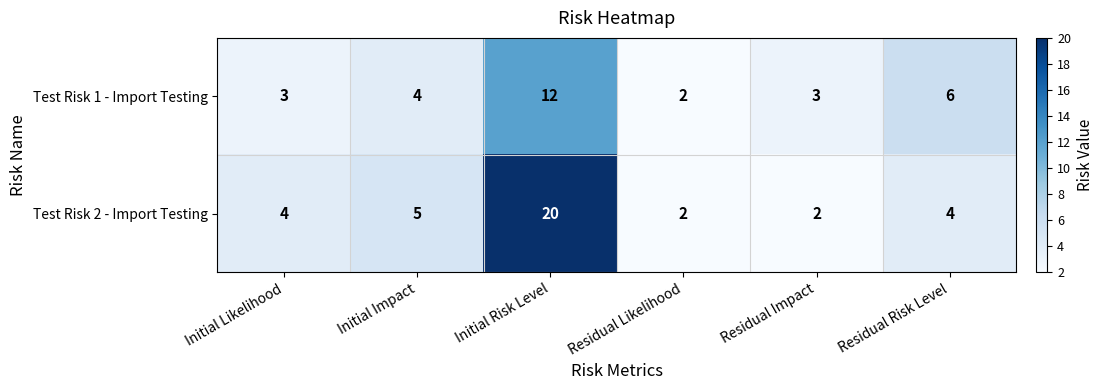

The Test Risk 1 - Import Testing series shows 6 at Residual Risk Level. True or false?

True